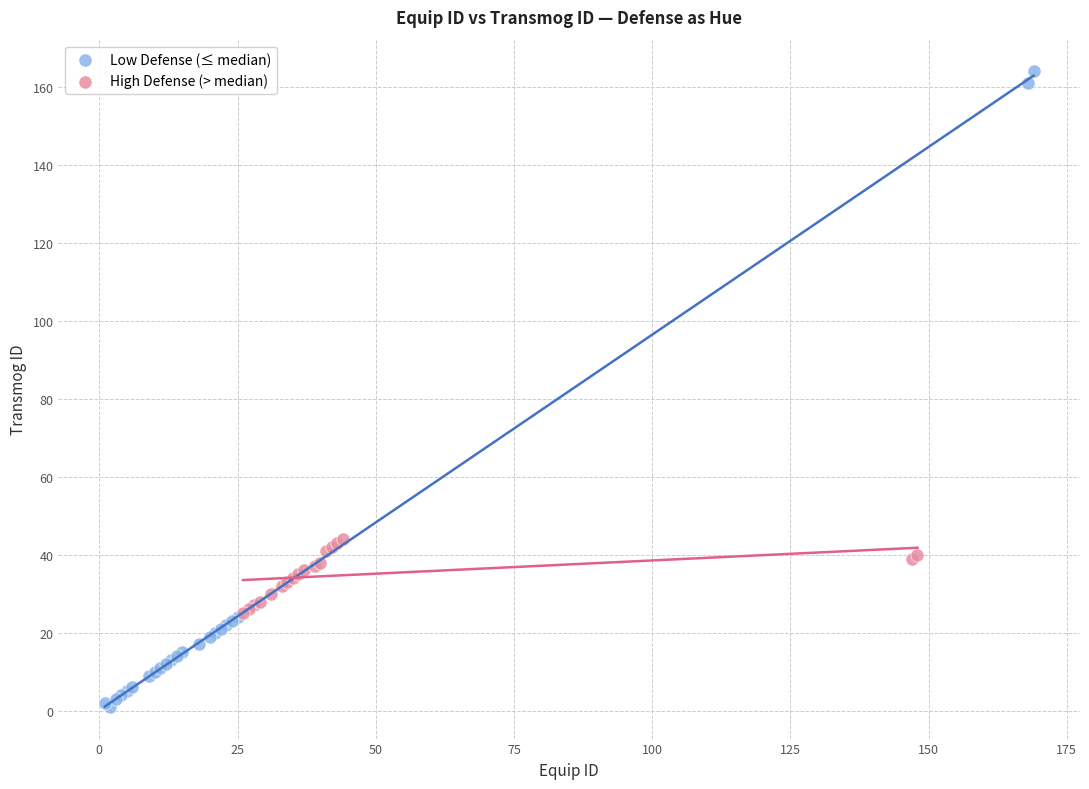

Which series contains the highest Y value?

Low Defense (≤ median)